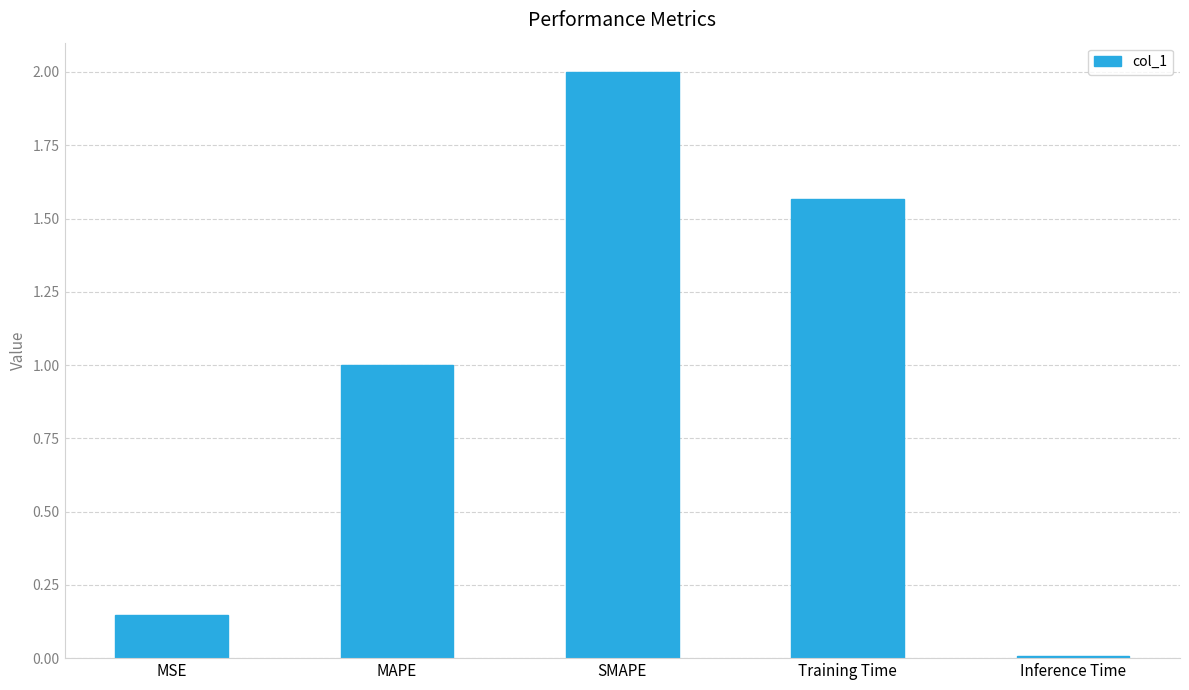

What is the maximum value shown in the chart?

2.0